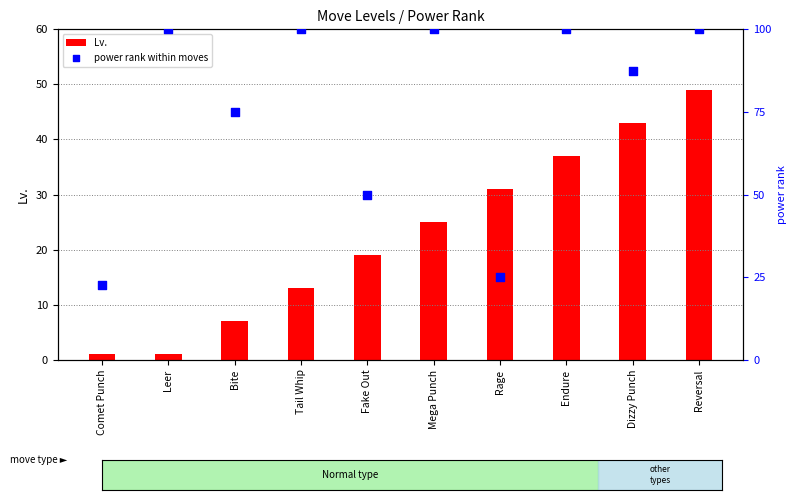

Is the value of power rank within moves at Reversal greater than the value of Lv. at Comet Punch?

Yes